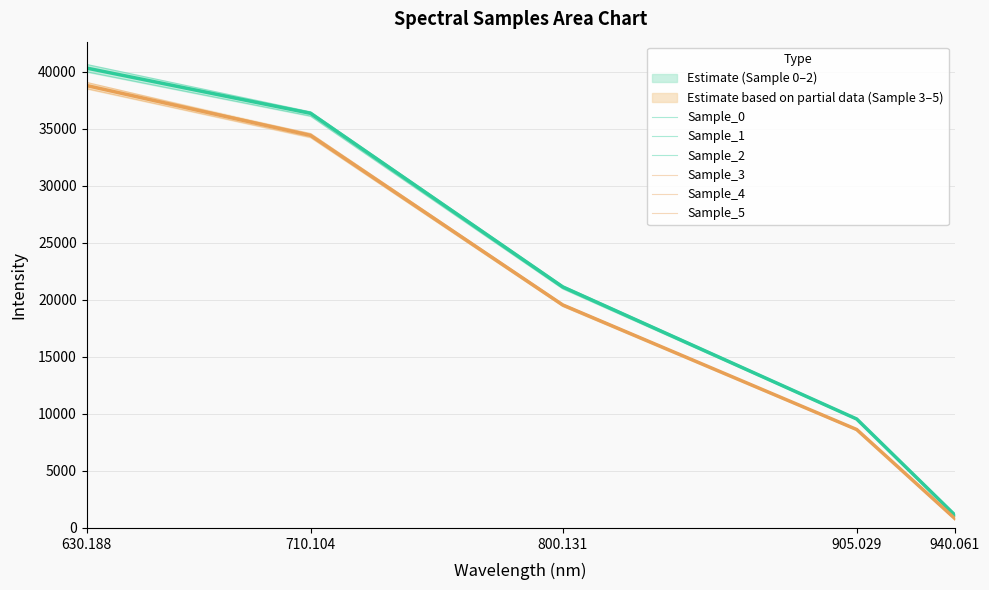

What is the label of the 1st point from the right?

940.061